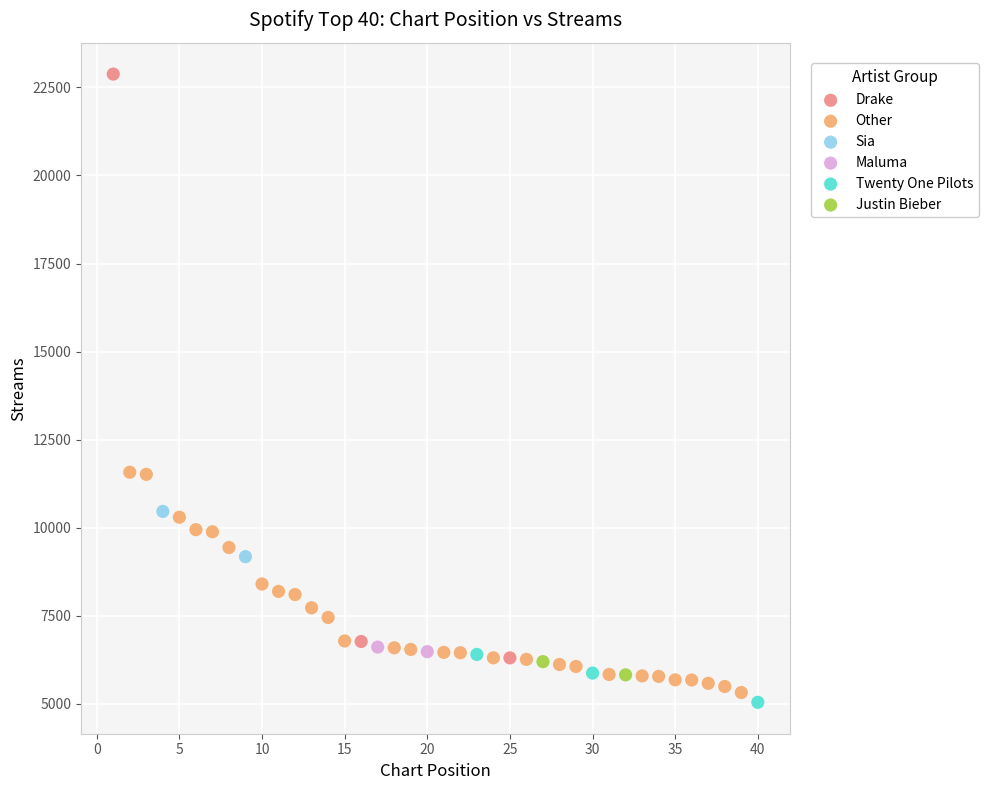

Which series contains the highest Y value?

Drake